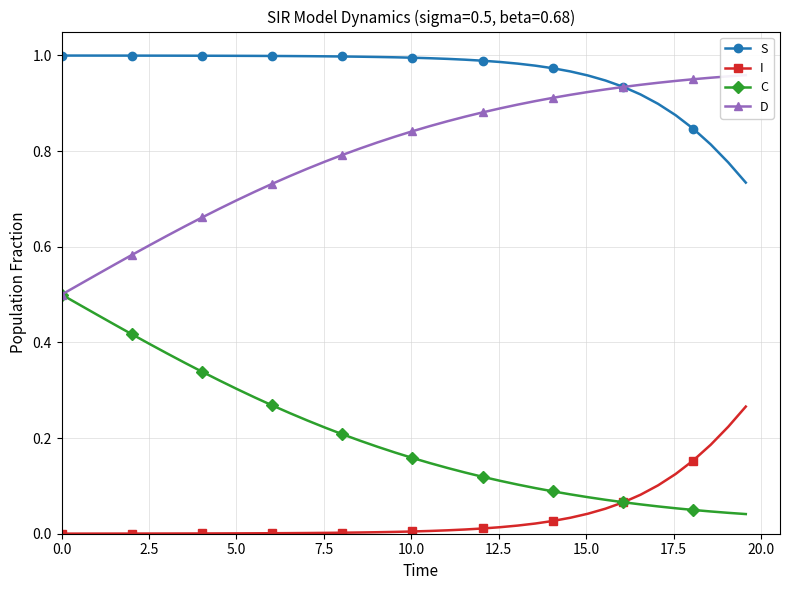

True or false: C and S intersect in this chart.

False